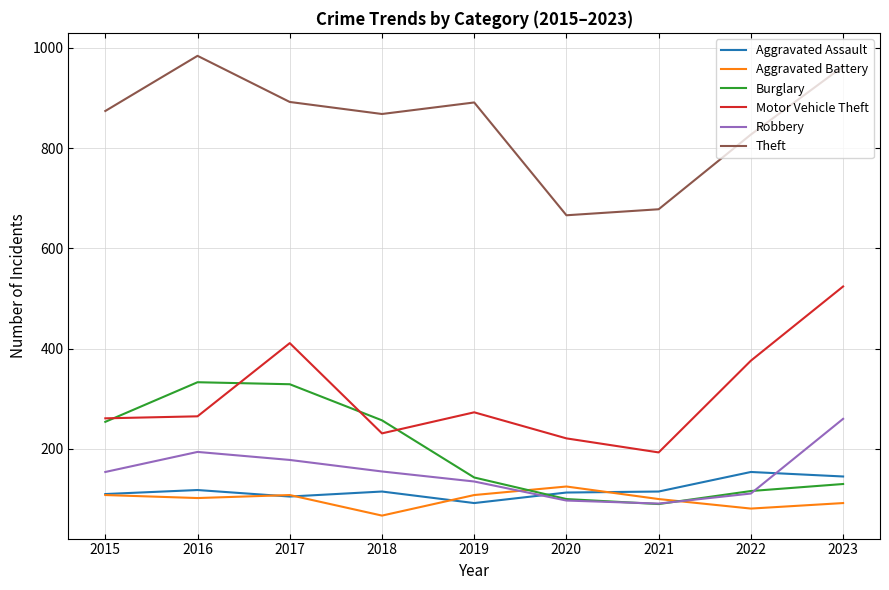

What is the difference between the highest and lowest values at 2019?

799